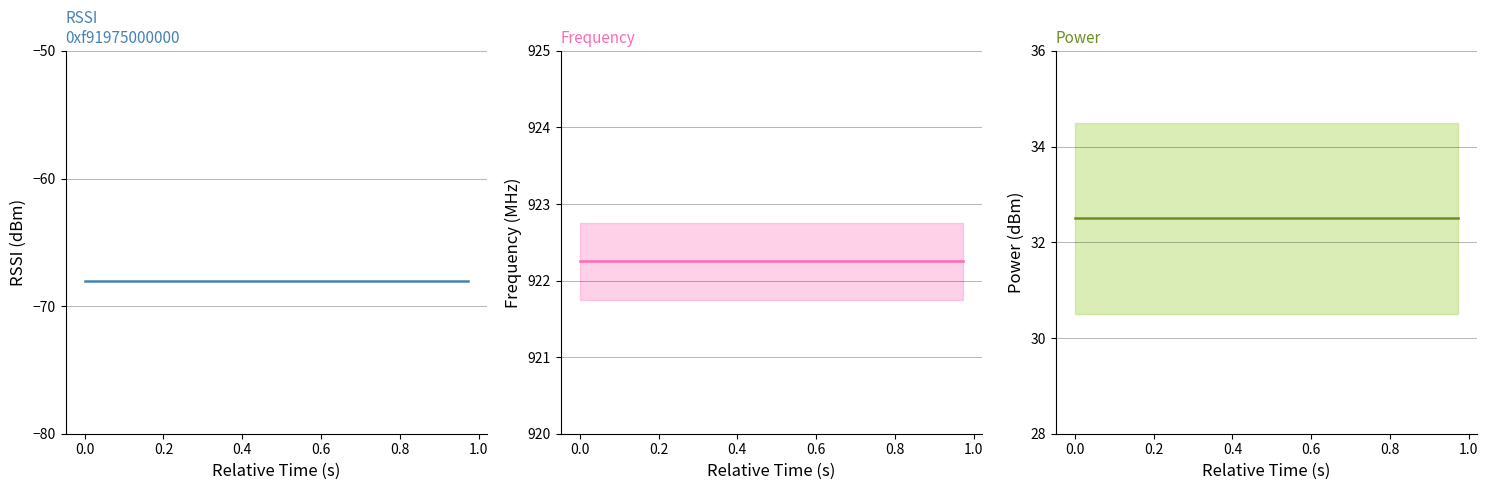

What are all the series names shown in the legend?

RSSI, Frequency, Power